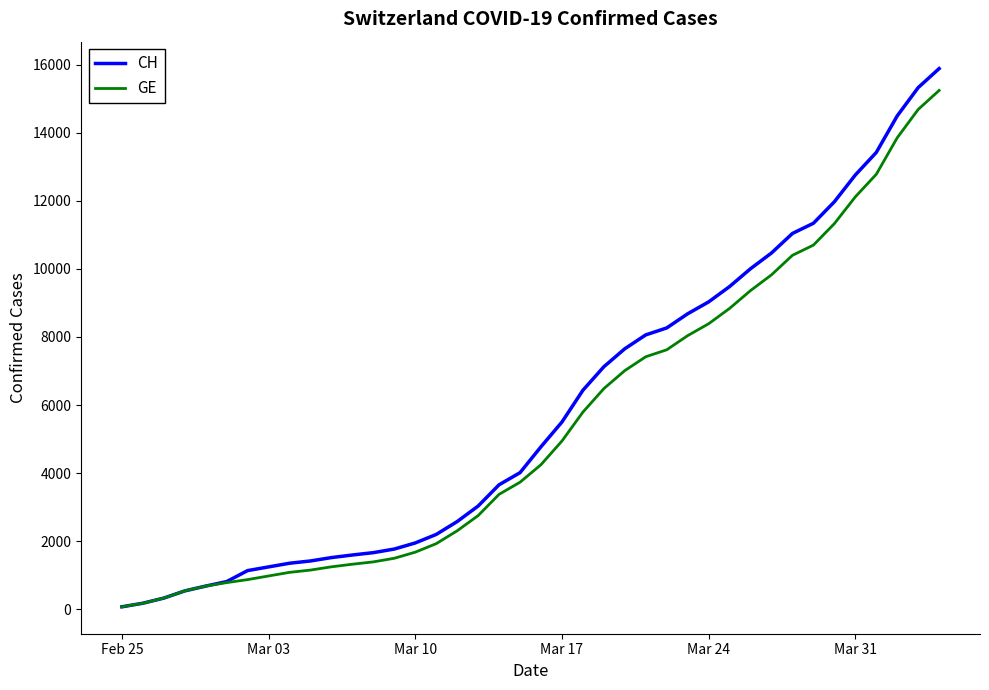

What is the maximum value shown in the chart?

15884